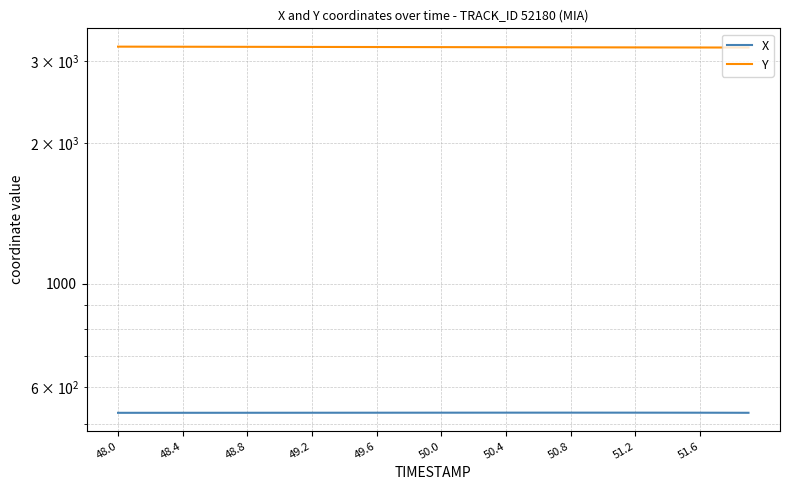

Does the chart have visible grid lines?

Yes